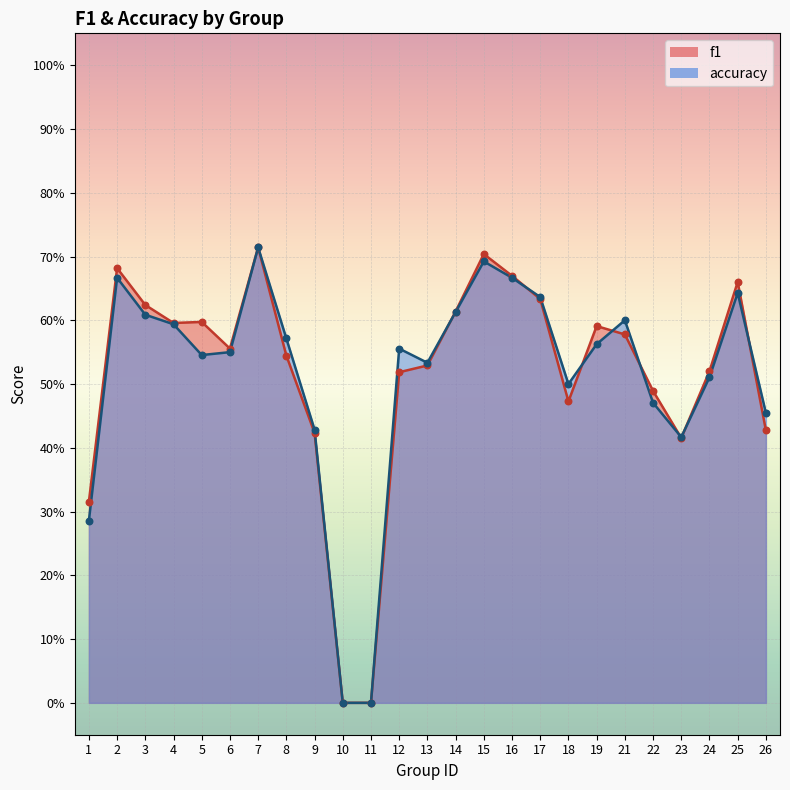

What are all the series names shown in the legend?

f1, accuracy